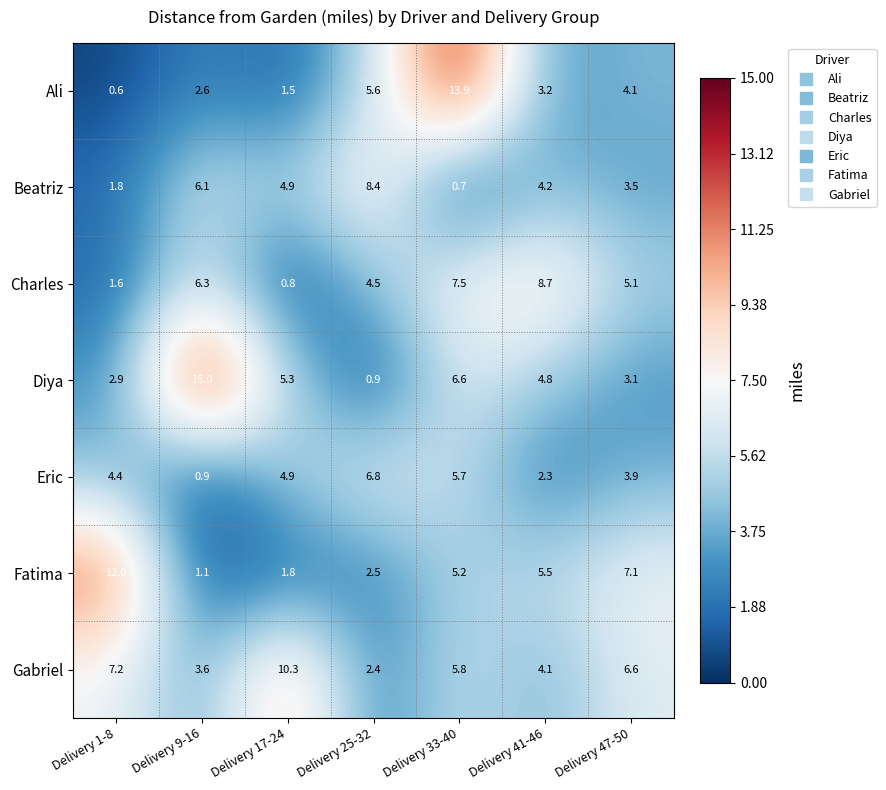

What is the lowest value of the Ali series?

0.6